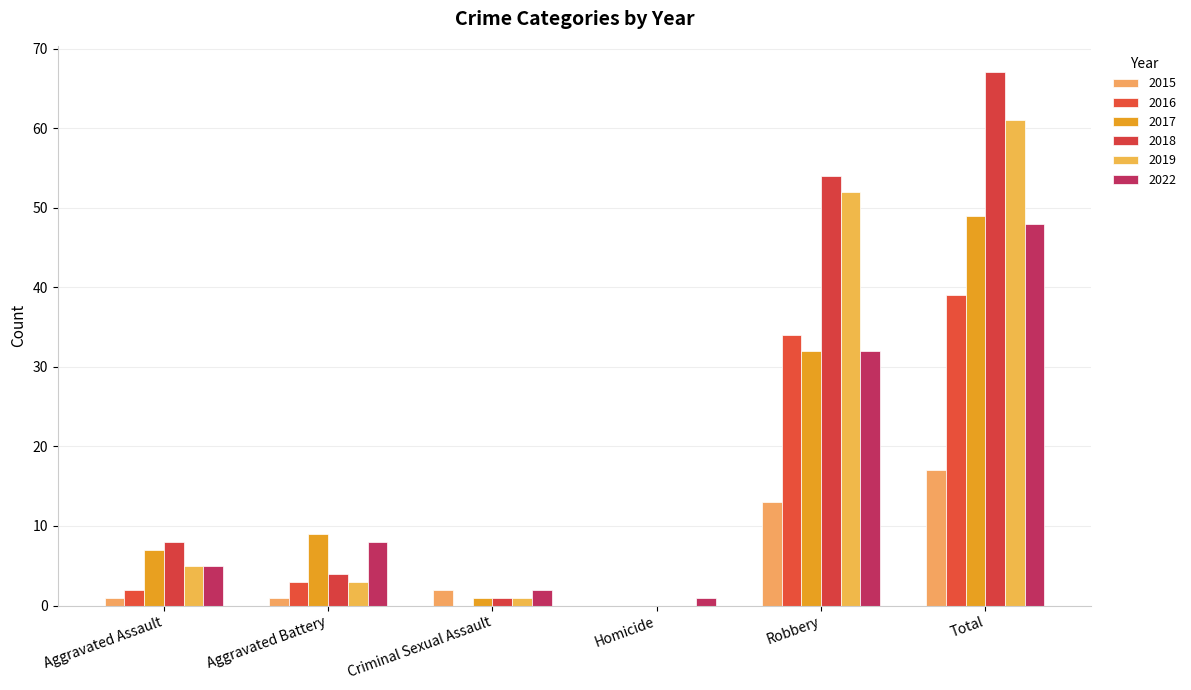

Where does the 2019 series first go above 5?

Robbery